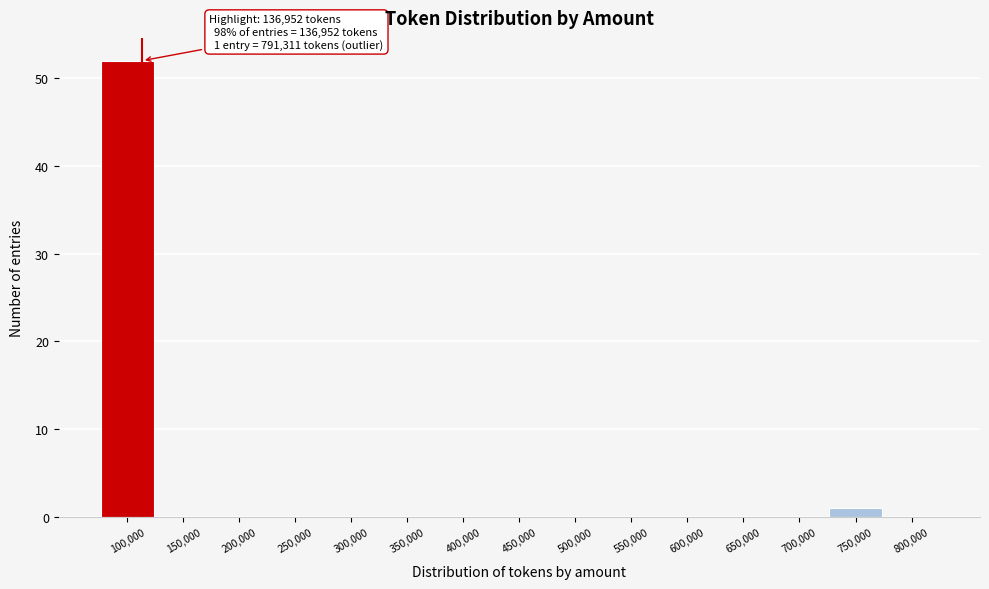

Reading right to left, what are all the values shown in this chart?

800,000=0	750,000=1	700,000=0	650,000=0	600,000=0	550,000=0	500,000=0	450,000=0	400,000=0	350,000=0	300,000=0	250,000=0	200,000=0	150,000=0	100,000=52